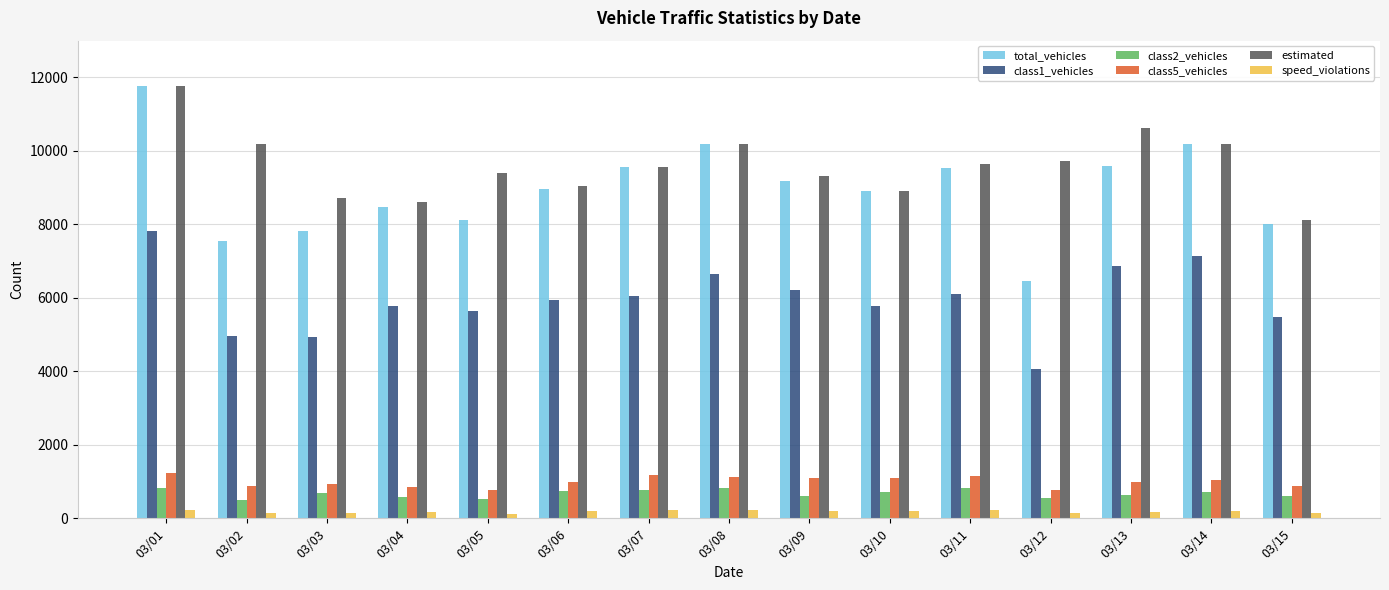

How many bars are there in each group?

6